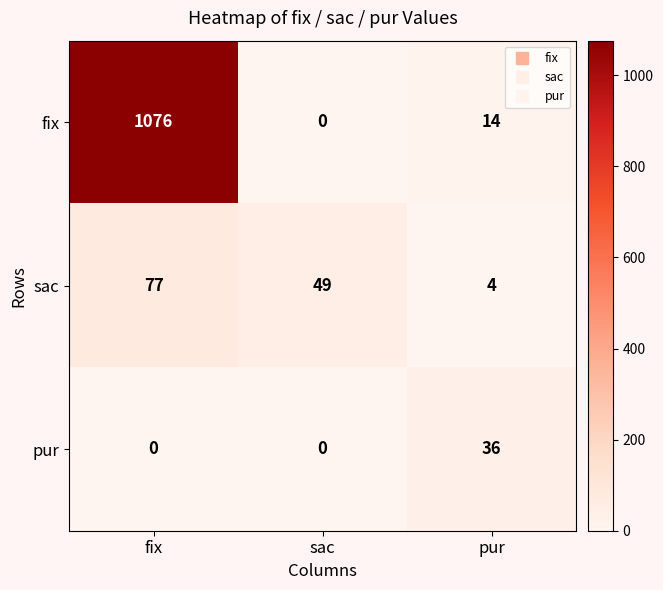

Count the number of categories in the chart.

3